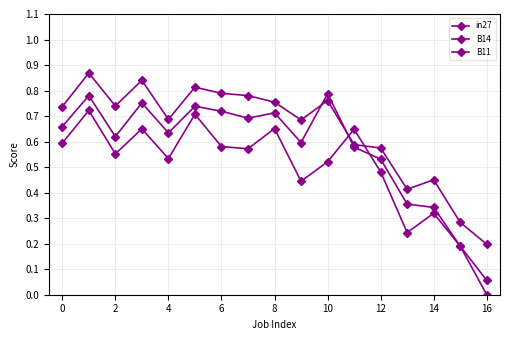

How many series are shown in this chart?

3